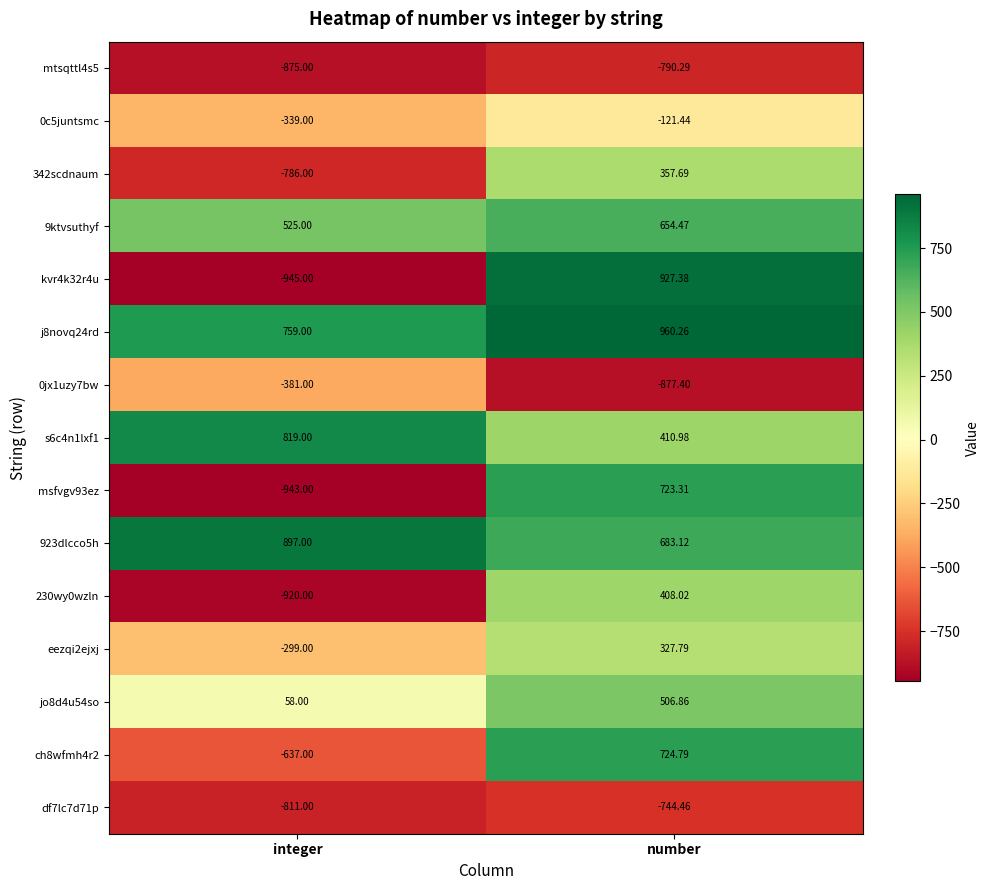

What is the maximum value shown in the chart?

960.3